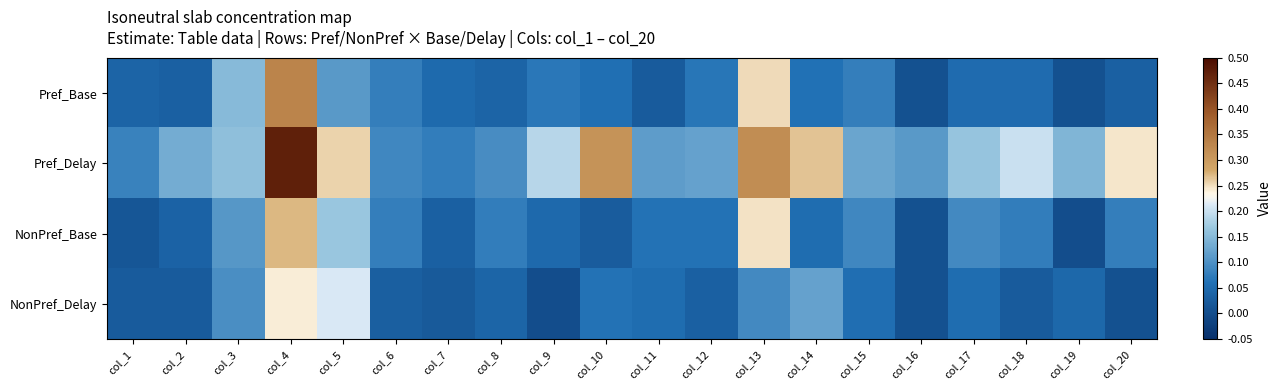

Rank the series at col_17 from lowest to highest value.

Pref_Base, NonPref_Delay, NonPref_Base, Pref_Delay